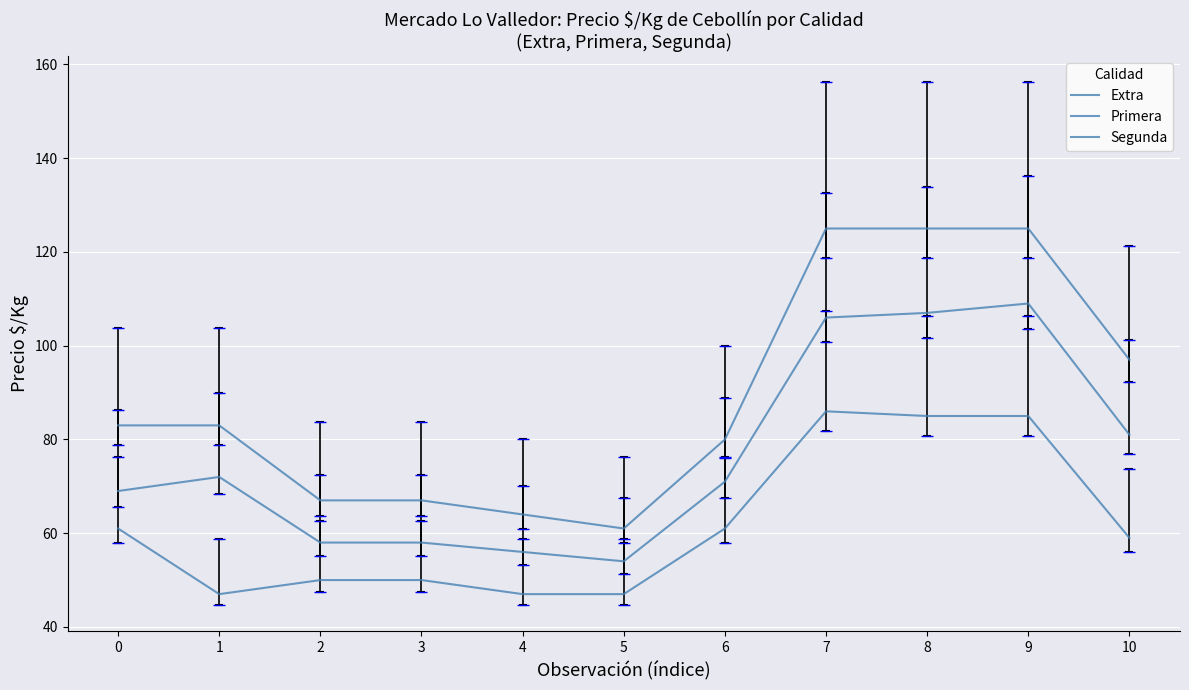

Which series has the largest total across all categories?

Extra